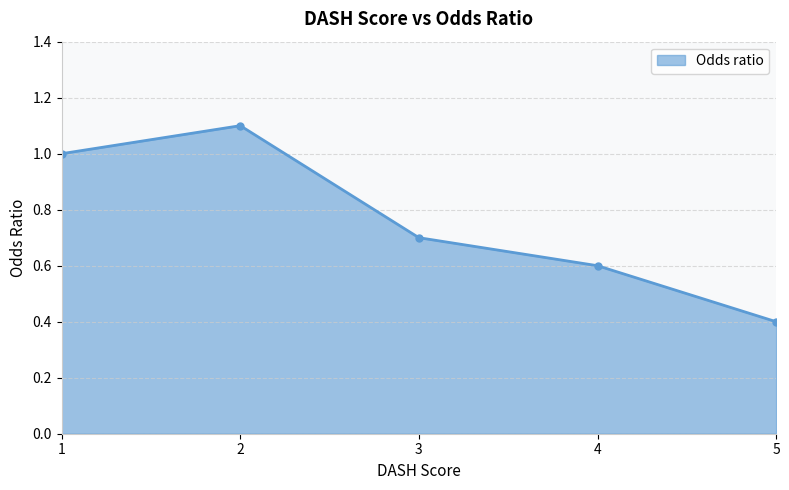

List the labels in order of value, smallest first.

5, 4, 3, 1, 2